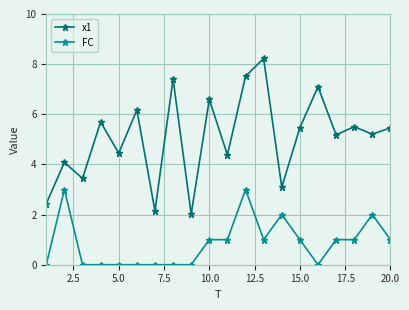

What is the value of the x1 point at the 16th from the left?

7.1